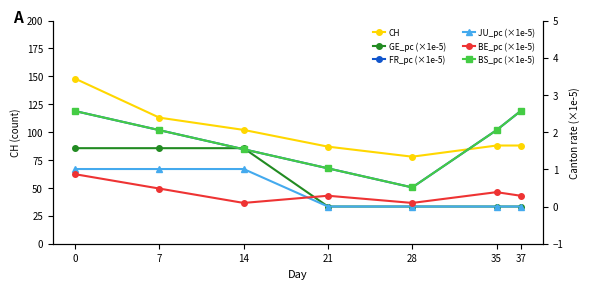

What is the average value of the CH series?

101